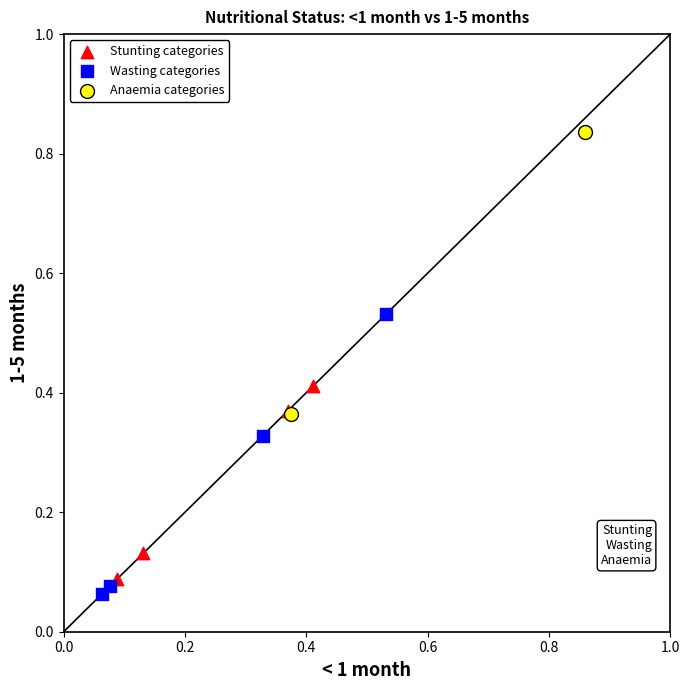

What are all the series names shown in the legend?

Stunting categories, Wasting categories, Anaemia categories